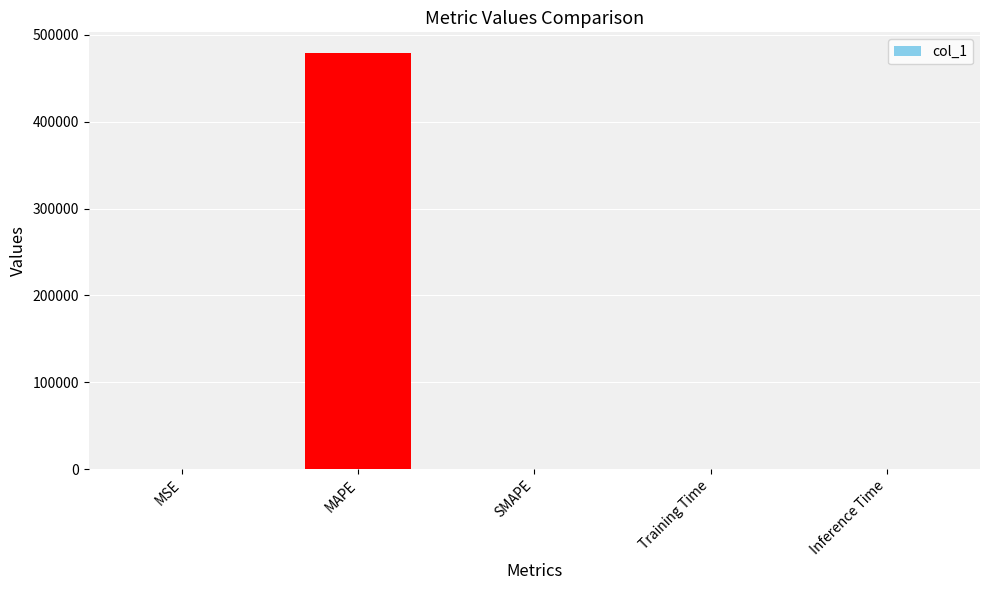

What is the sum of all values?

478879.8